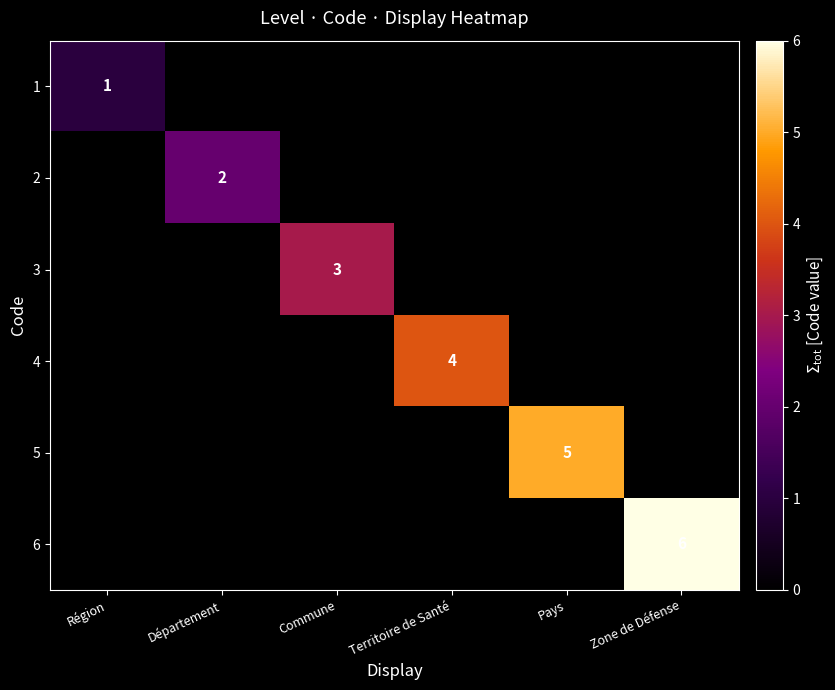

True or false: 6 has a value of 6 at Zone de Défense.

True